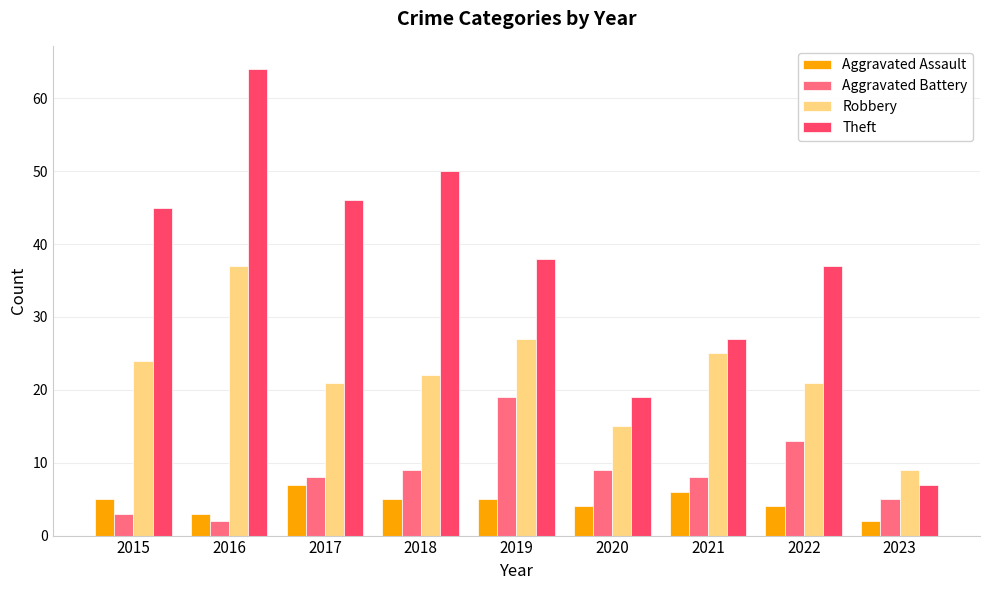

What is the difference between the Aggravated Battery values at 2019 and 2015?

16